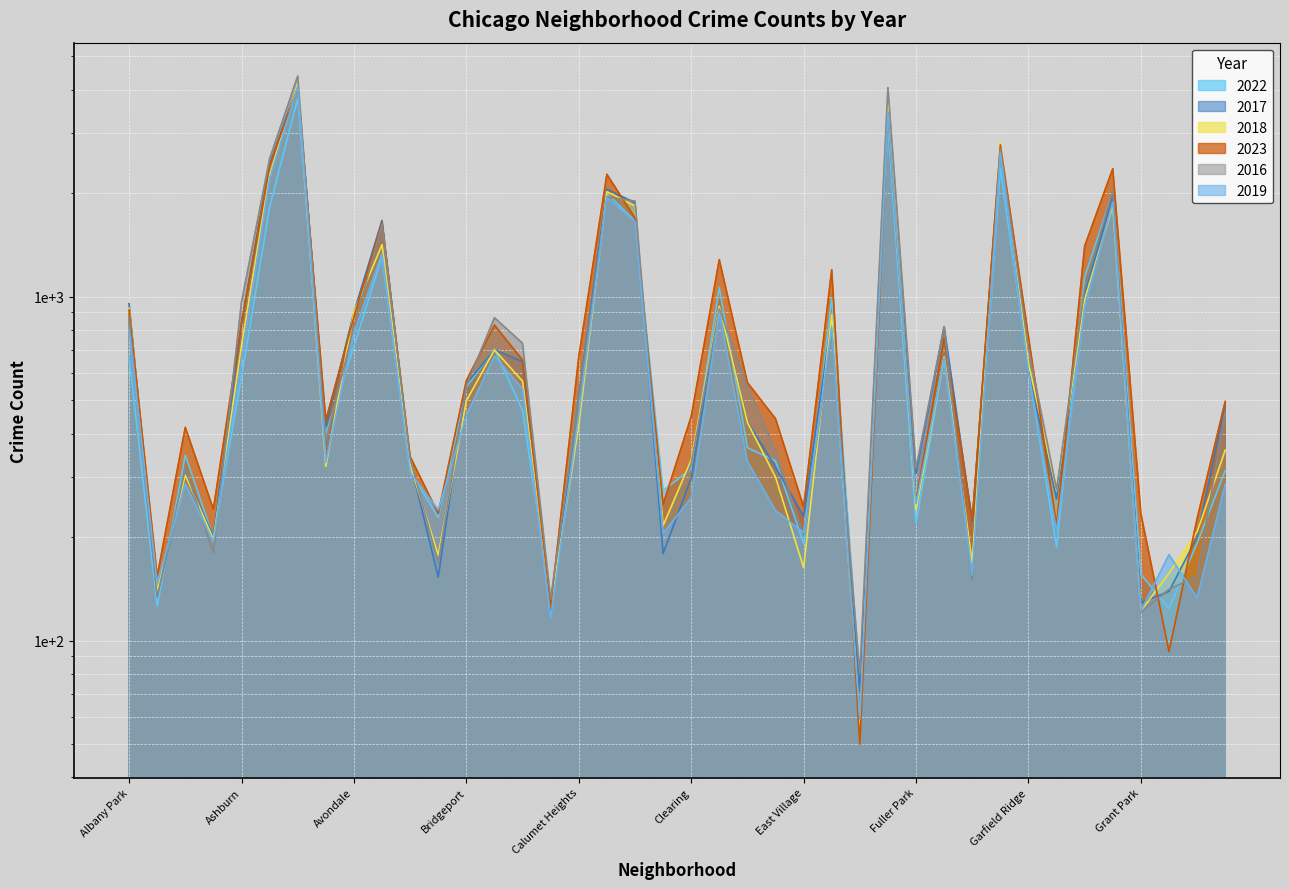

What is the value of the 2022 point at the 2nd from the left?

126